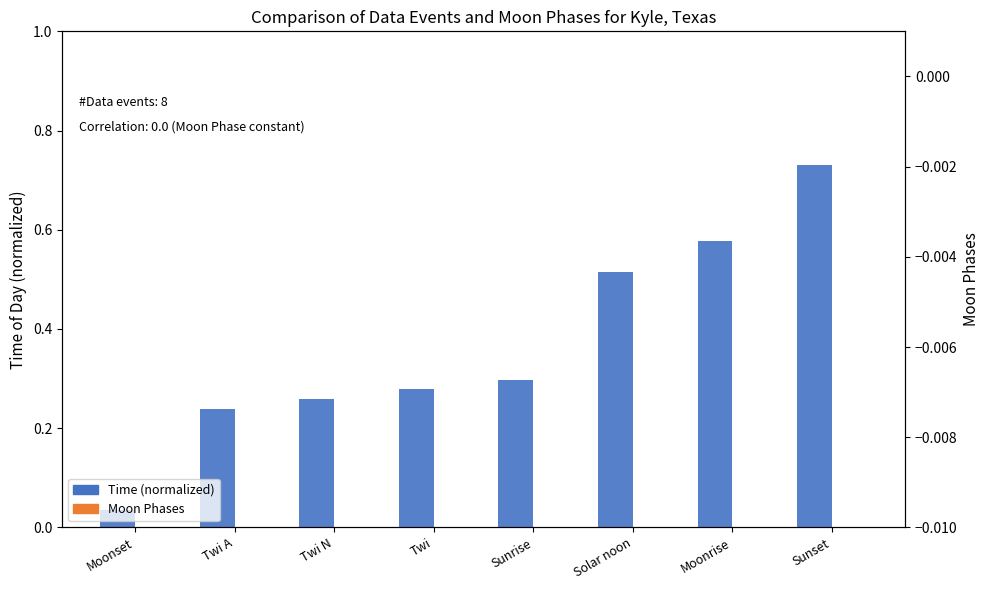

At which label is Moon Phases closest to 0?

Moonset